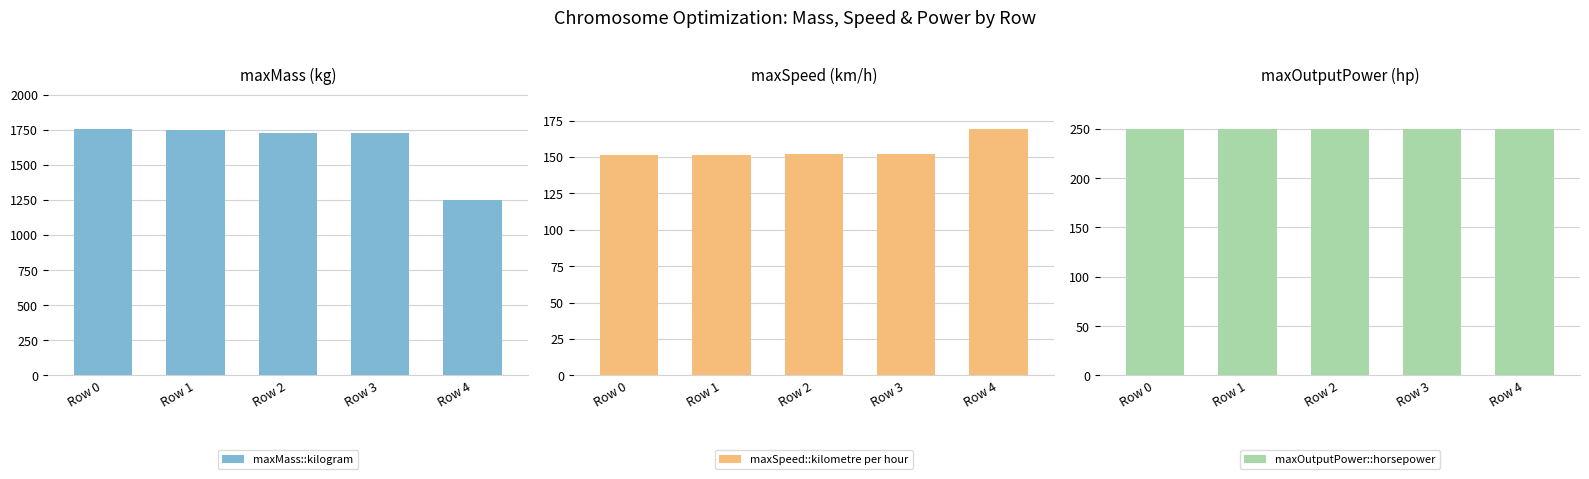

How many groups of bars are there?

5